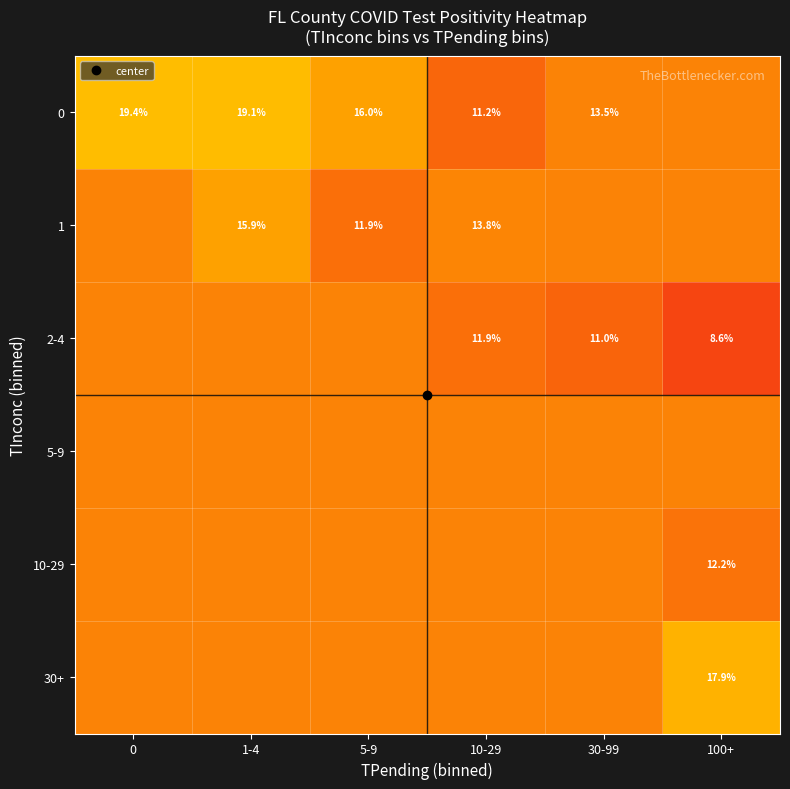

At which category is the sum across all series the highest?

1-4